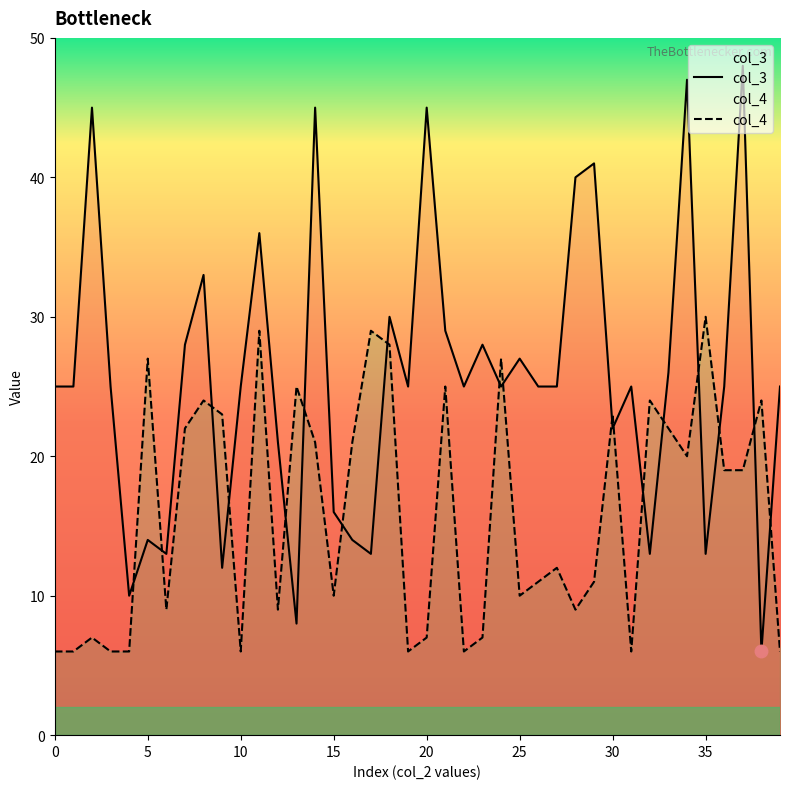

Which category has the highest value in the col_3 series?

37